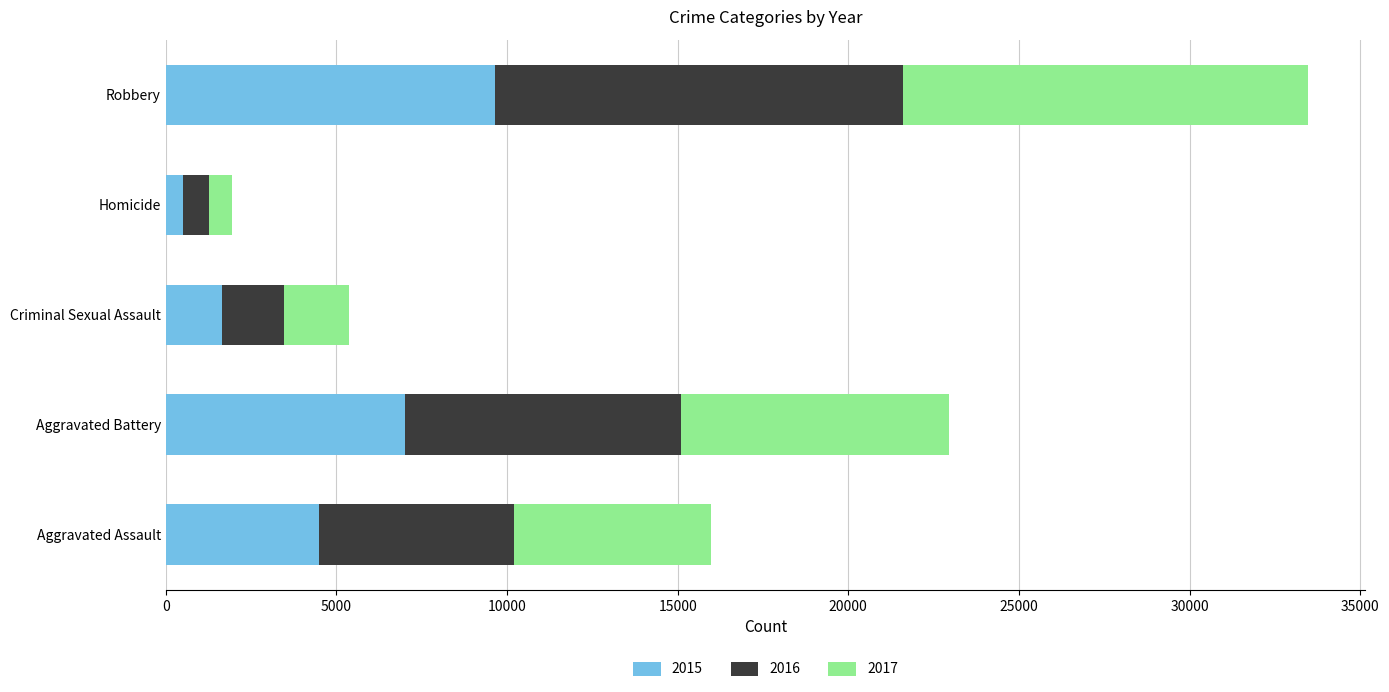

At which label is 2015 closest to 5067?

Aggravated Assault